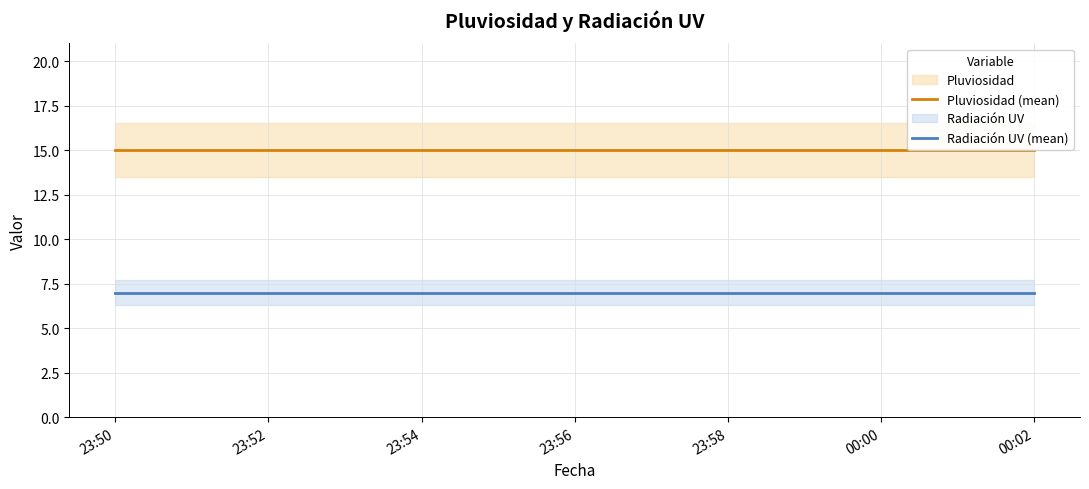

True or false: Pluviosidad (mean) has a value of 15 at 00:02.

True